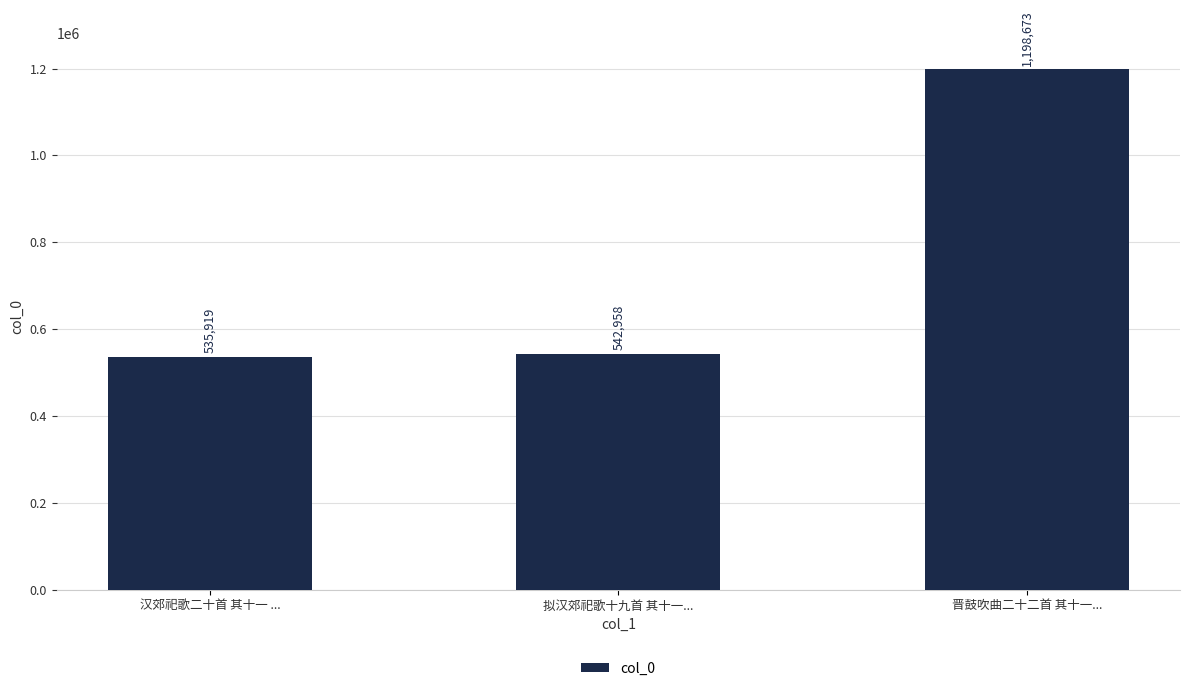

The chart shows a value of 778742 at 汉郊祀歌二十首 其十一 .... True or false?

False